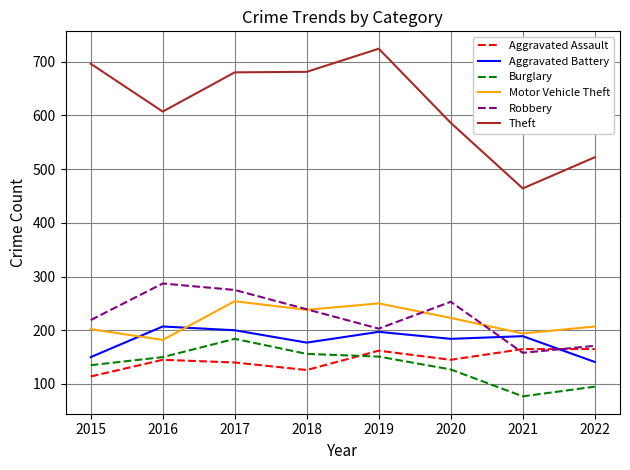

Which series changed the most between 2017 and 2021?

Theft